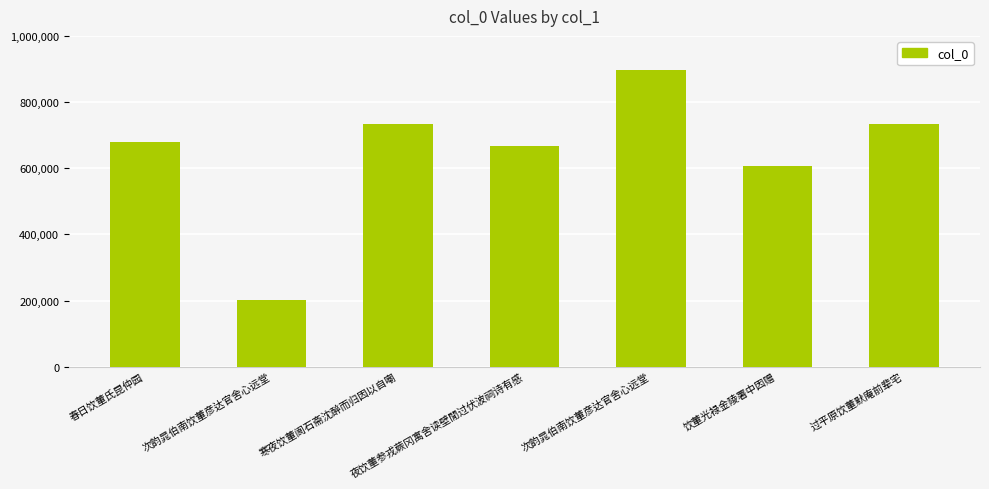

How many data points are less than 679799?

3